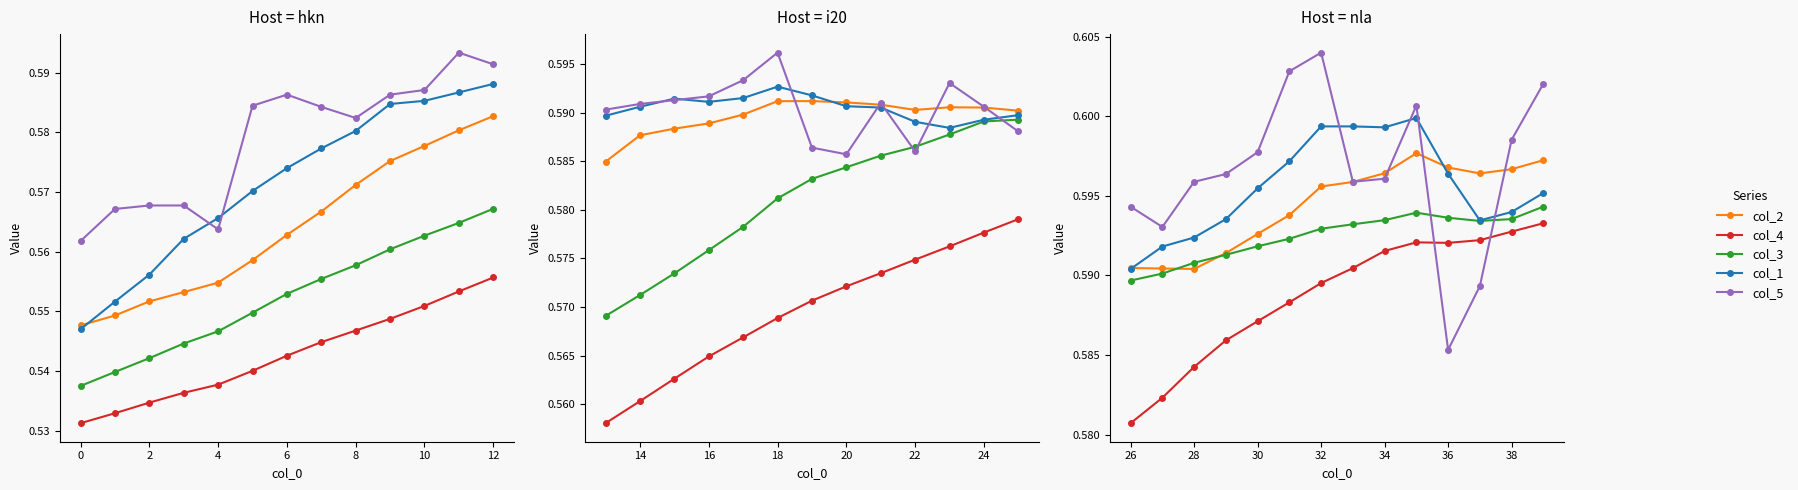

True or false: col_1 has a value of 1.0 at 26.

False